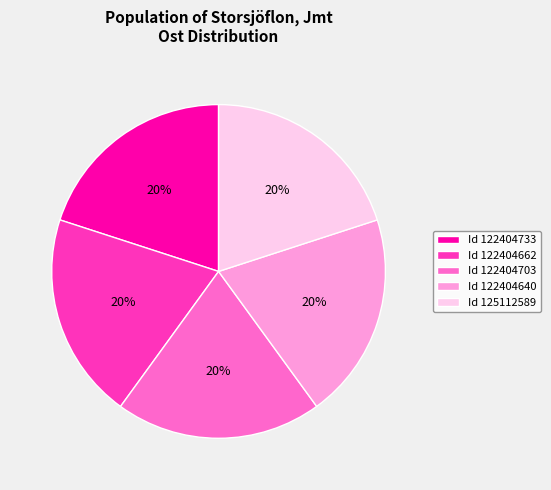

Does any single category account for the majority?

No